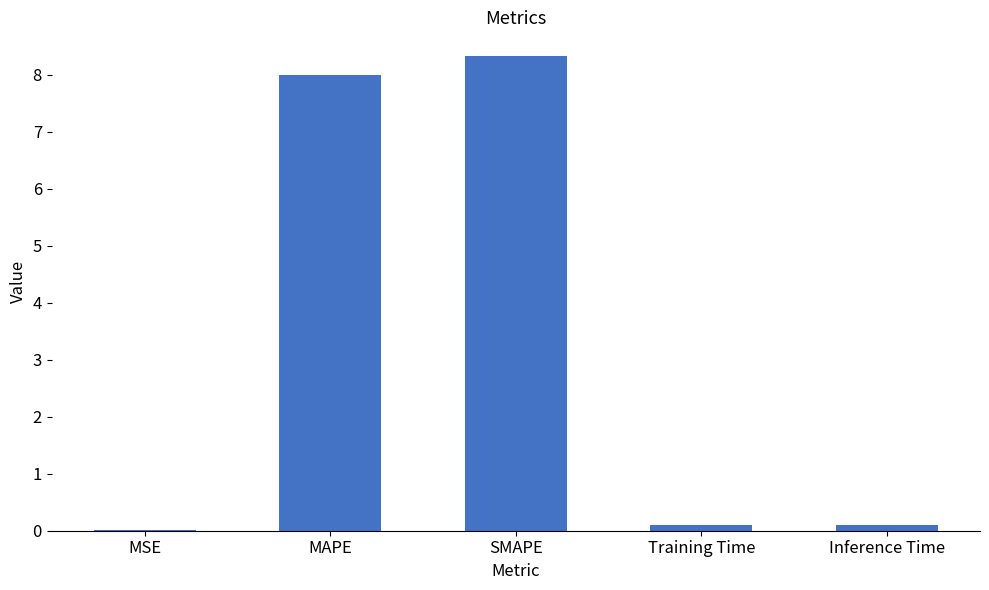

Which label corresponds to the largest value in the chart?

SMAPE